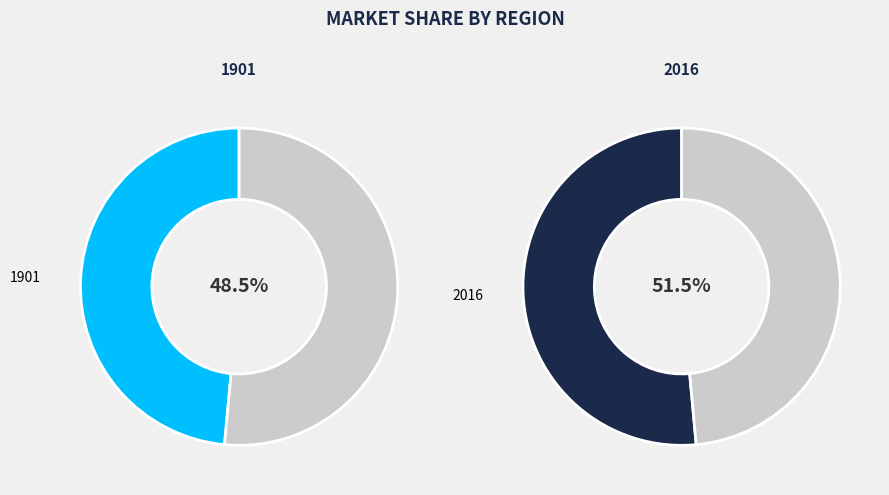

To the nearest percent, what is the combined percentage of 2016 and 1901?

100%